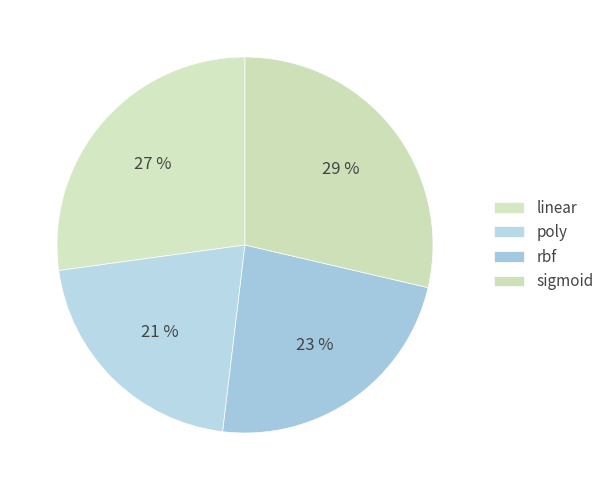

To the nearest percent, what is the difference between the poly and sigmoid slice percentages?

8%